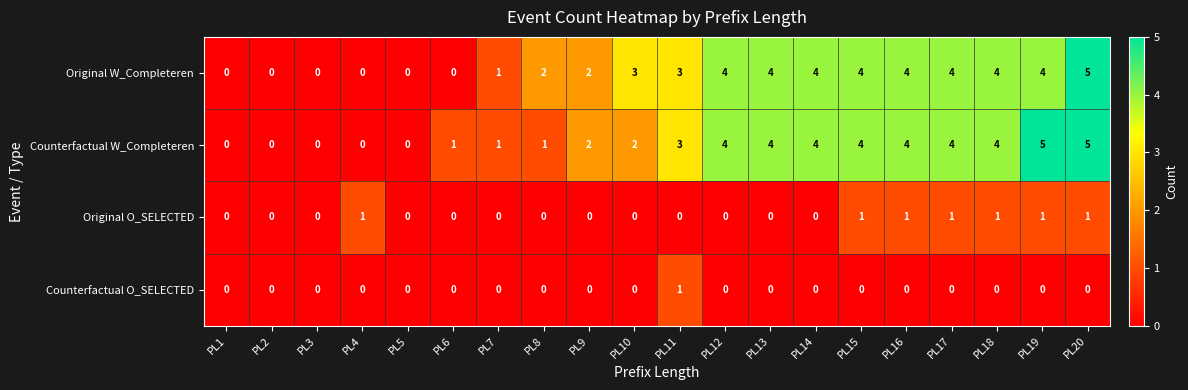

What is the total value across all series at PL20?

11